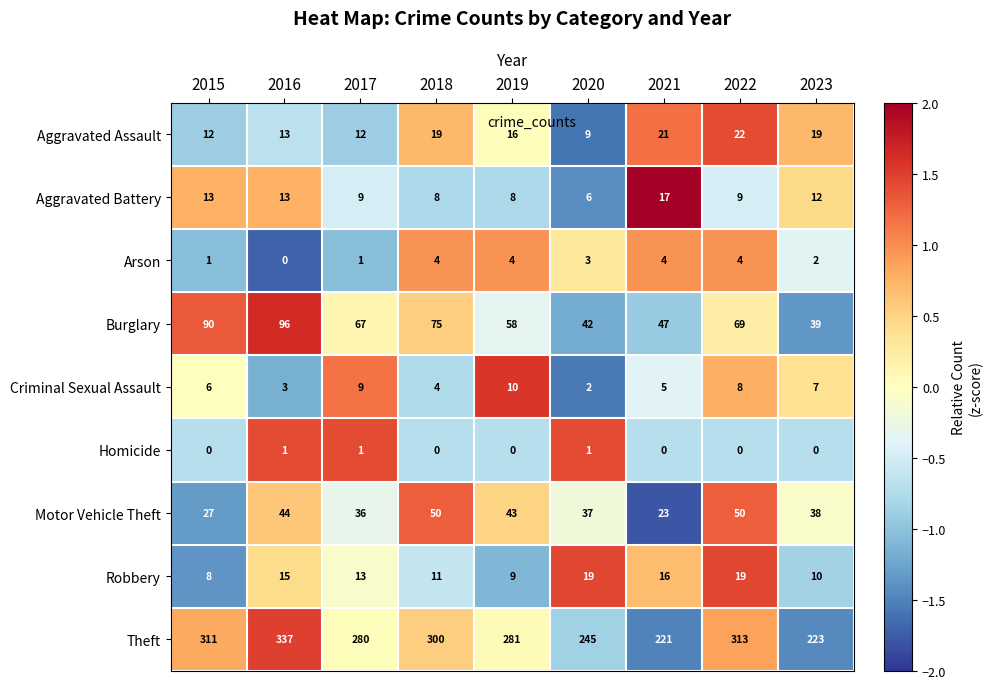

How many Homicide values are between 0 and 1?

9